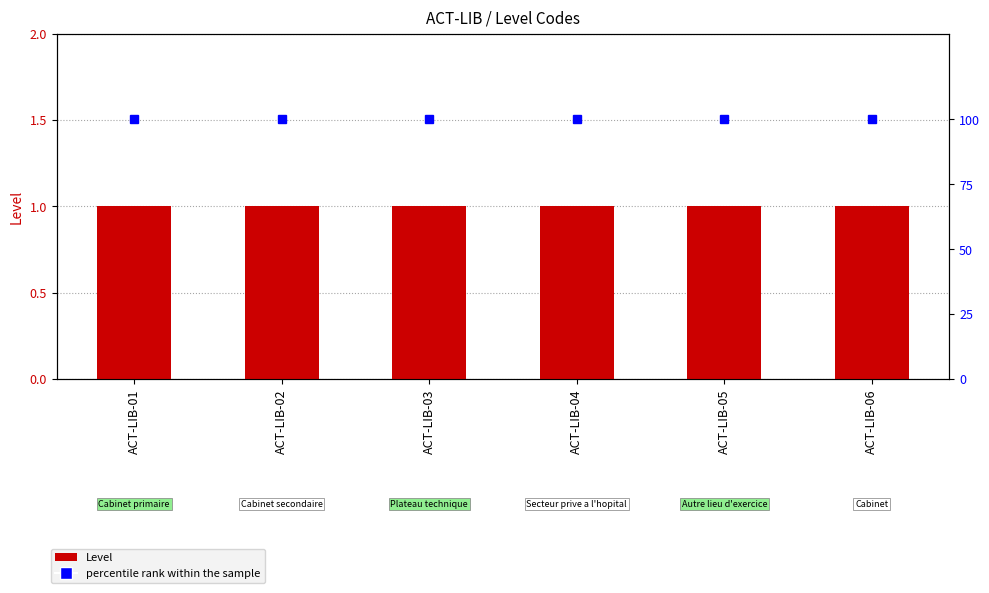

Which has a higher value, ACT-LIB-05 or ACT-LIB-06?

ACT-LIB-05